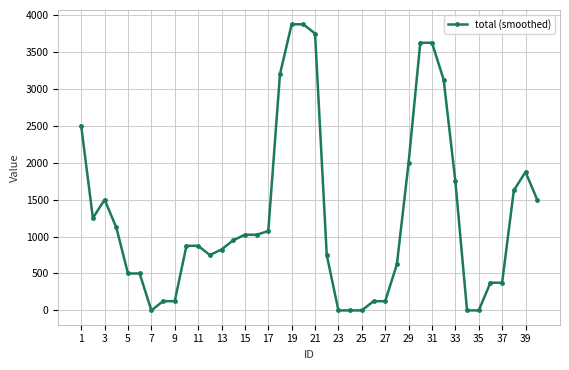

What is the value of the 31st point from the left?

3625